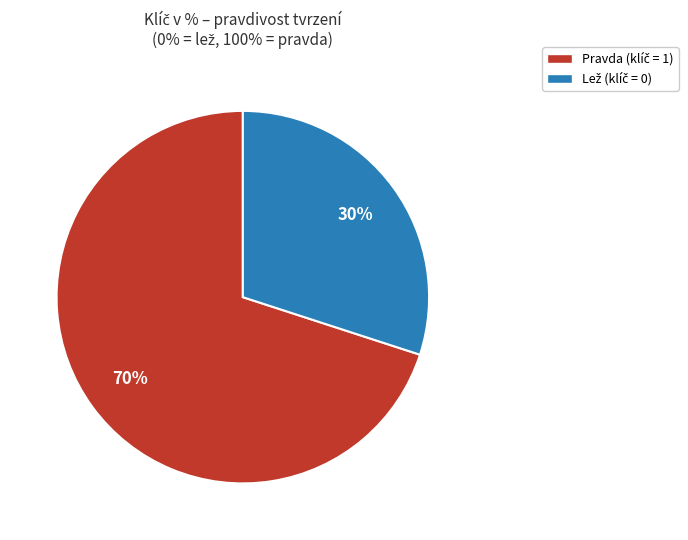

To the nearest percent, what is the average slice percentage?

50%